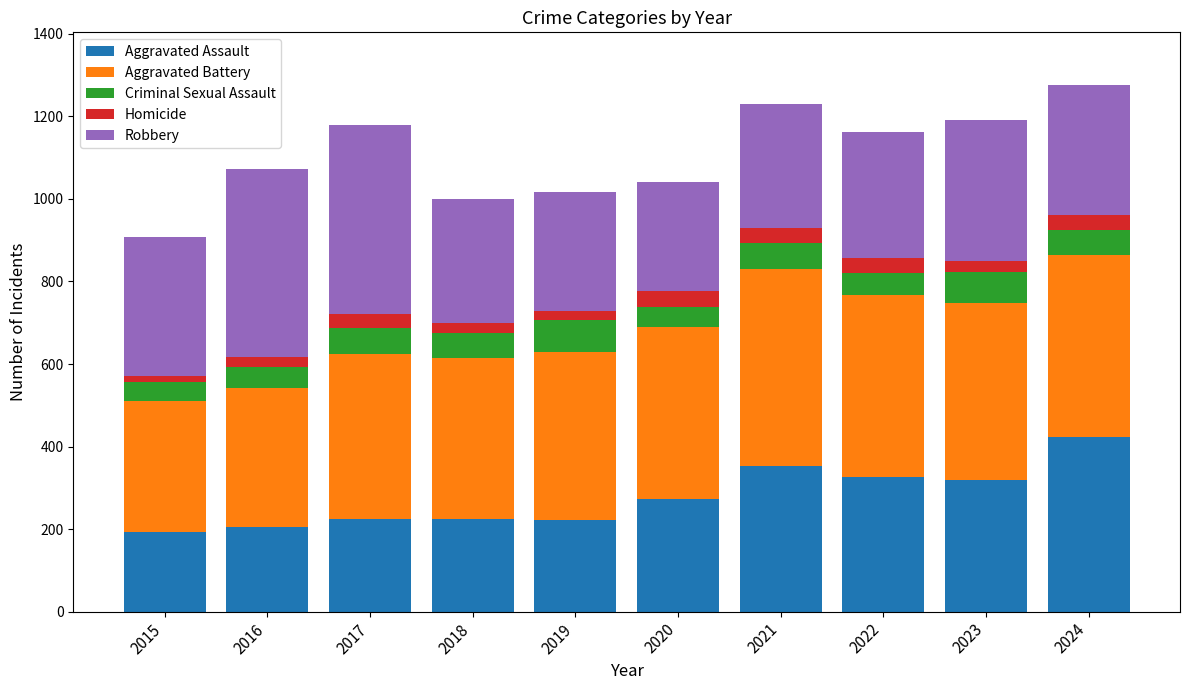

What is the lowest value of the Aggravated Assault series?

194